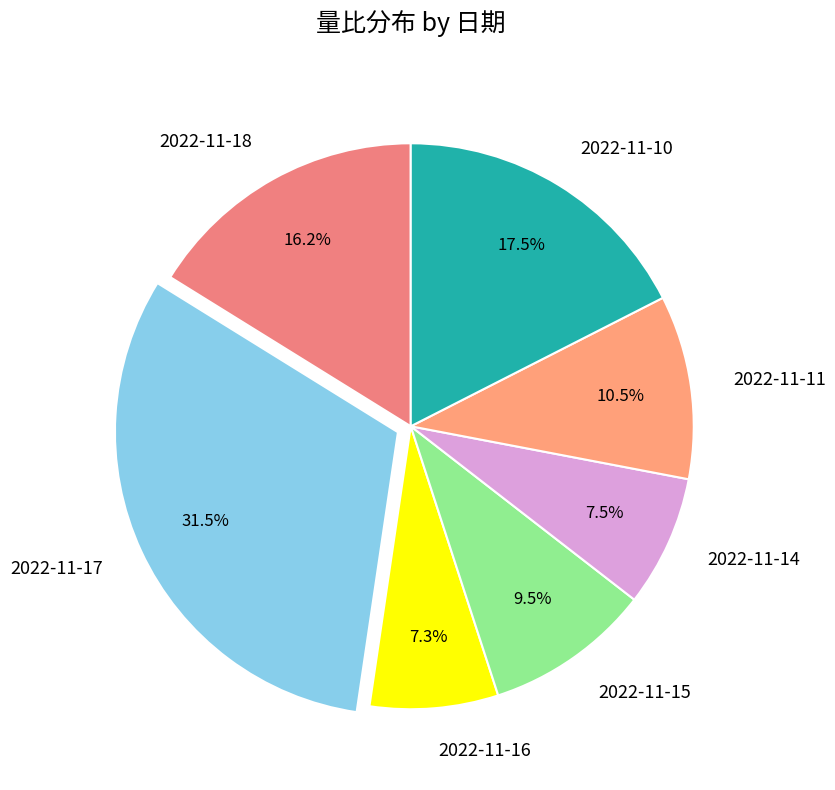

Count the number of slices in the pie.

7